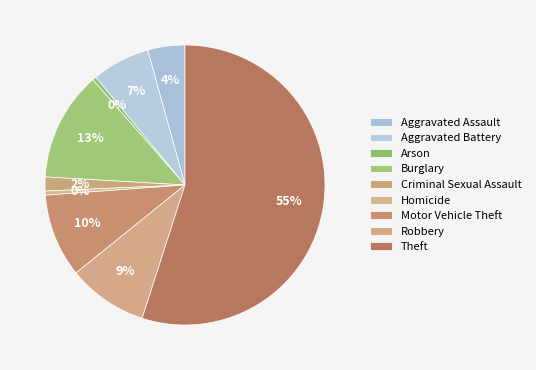

True or false: Motor Vehicle Theft accounts for 10% of the total.

True